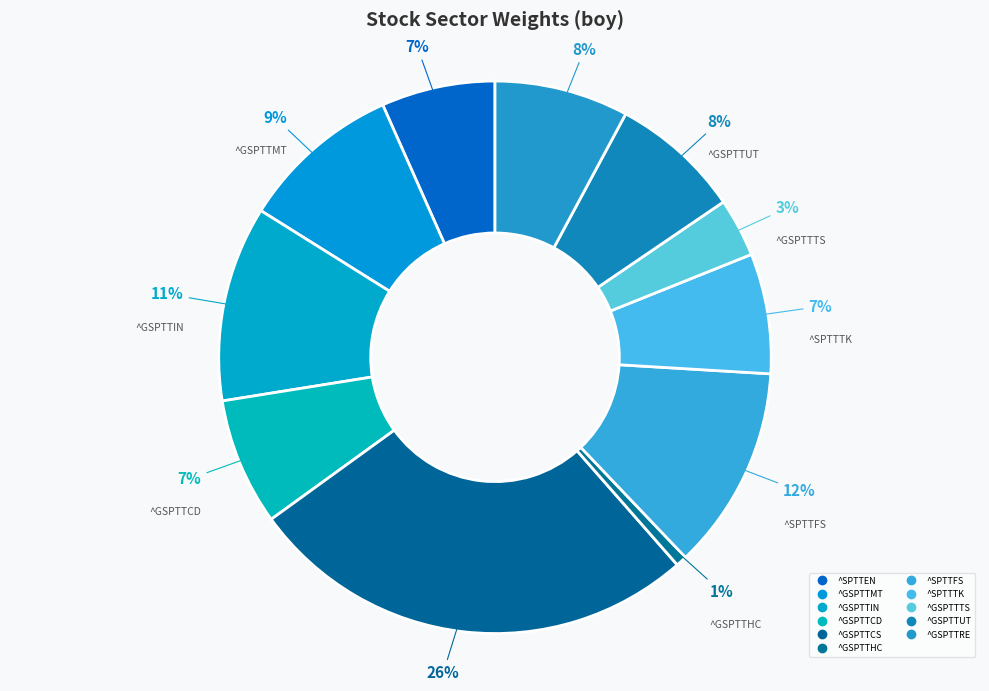

Which slice is the smallest?

^GSPTTHC